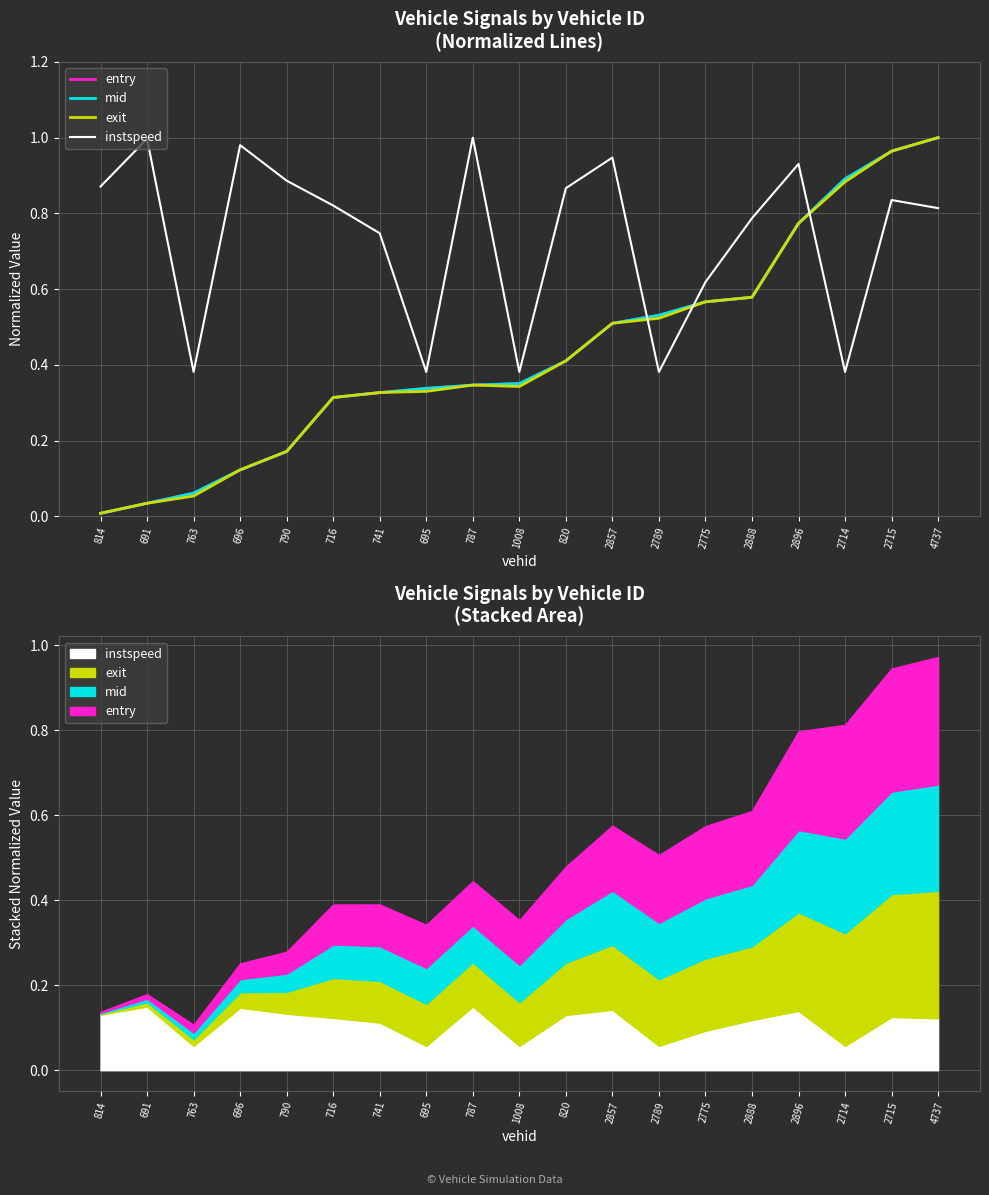

Between 820 and 2896, which series saw the biggest shift?

entry